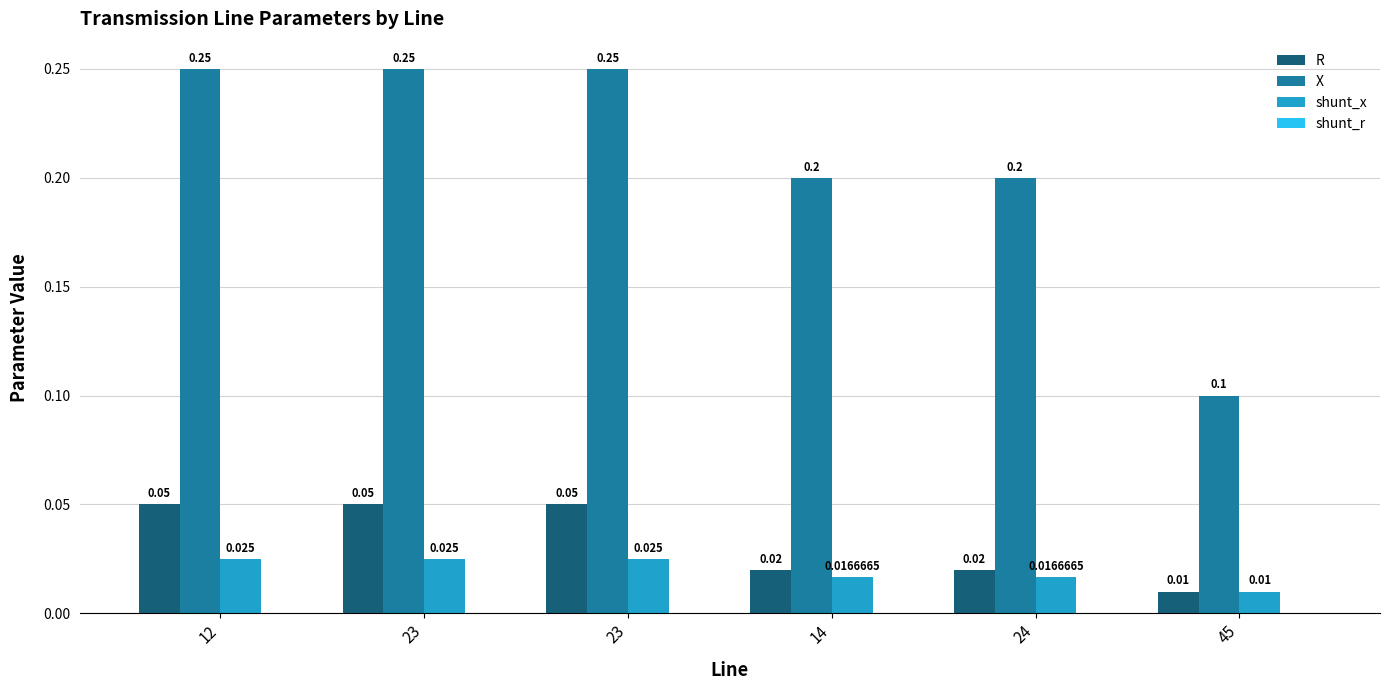

How many series are shown in this chart?

3